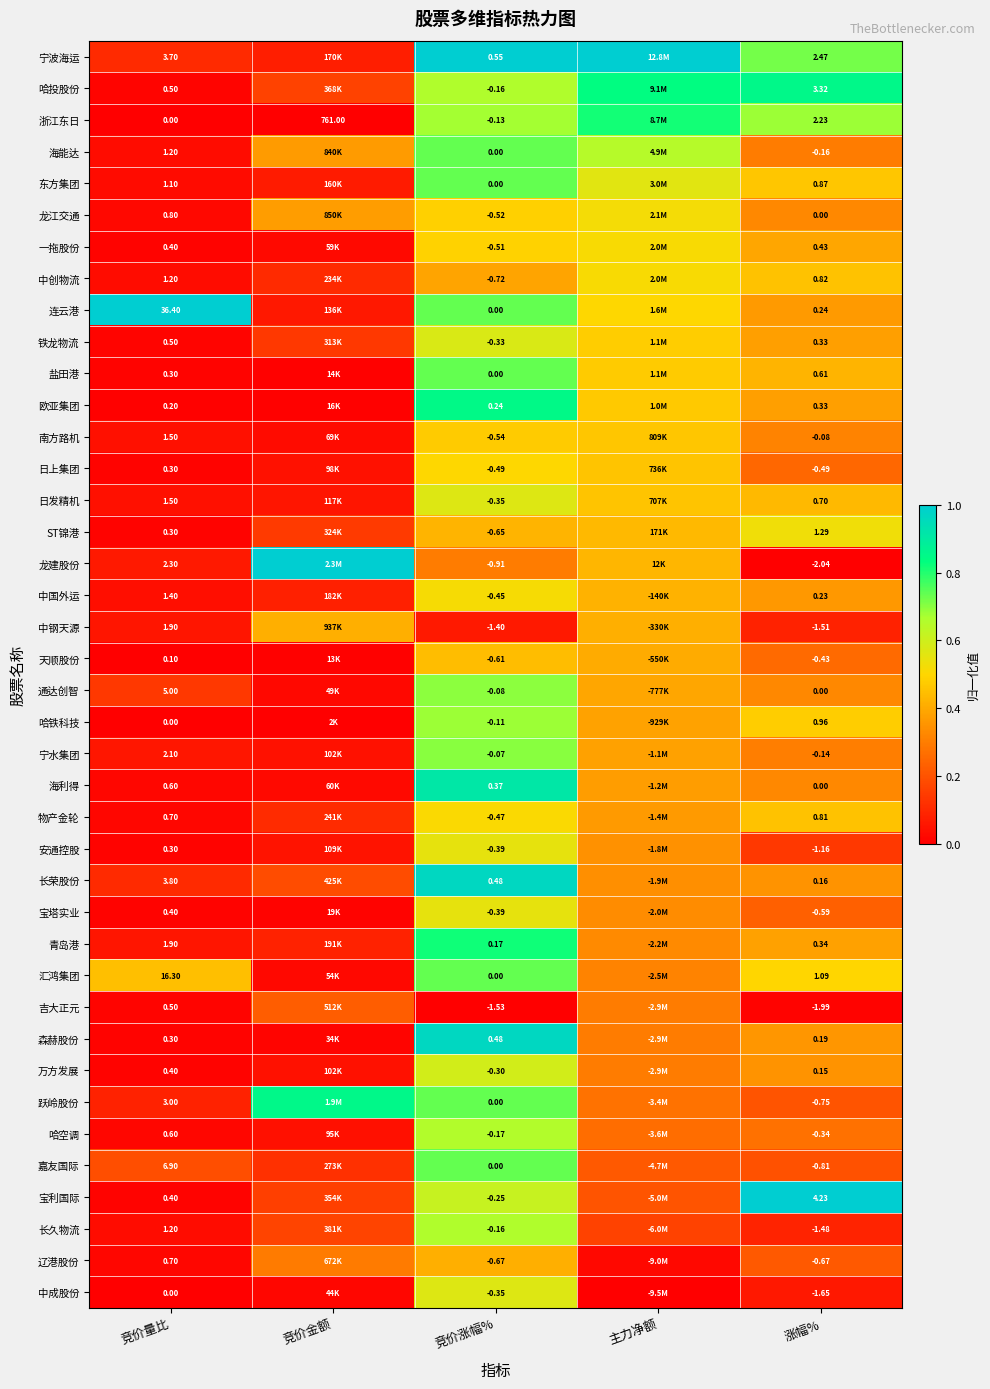

At which category is the sum across all series the highest?

竞价涨幅%